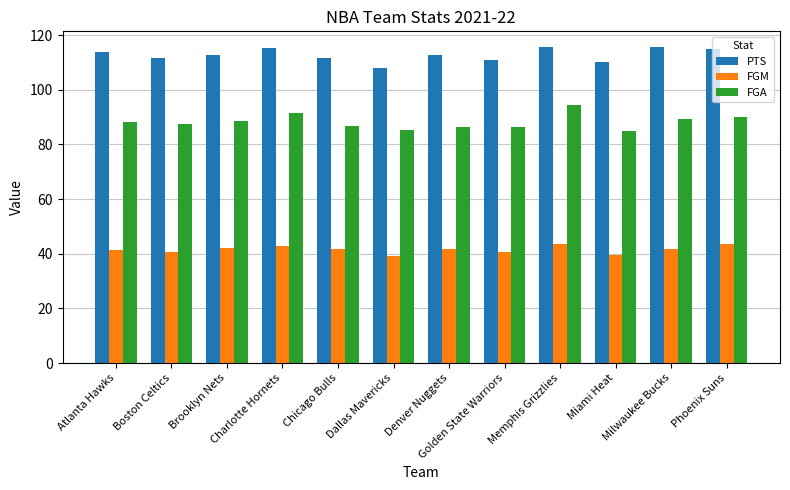

What is the minimum value shown in the chart?

39.3